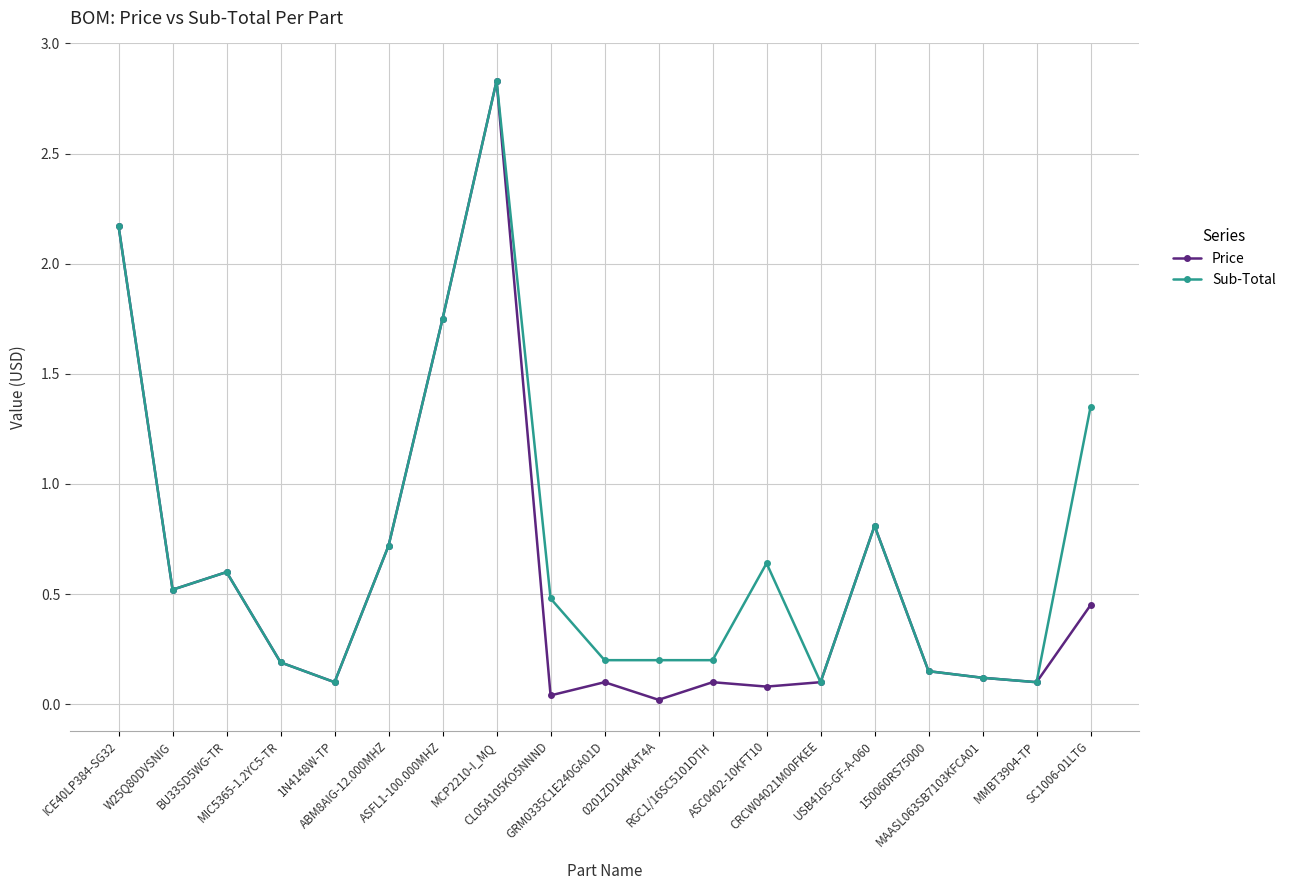

True or false: Price has more than 2 interior local peaks.

True